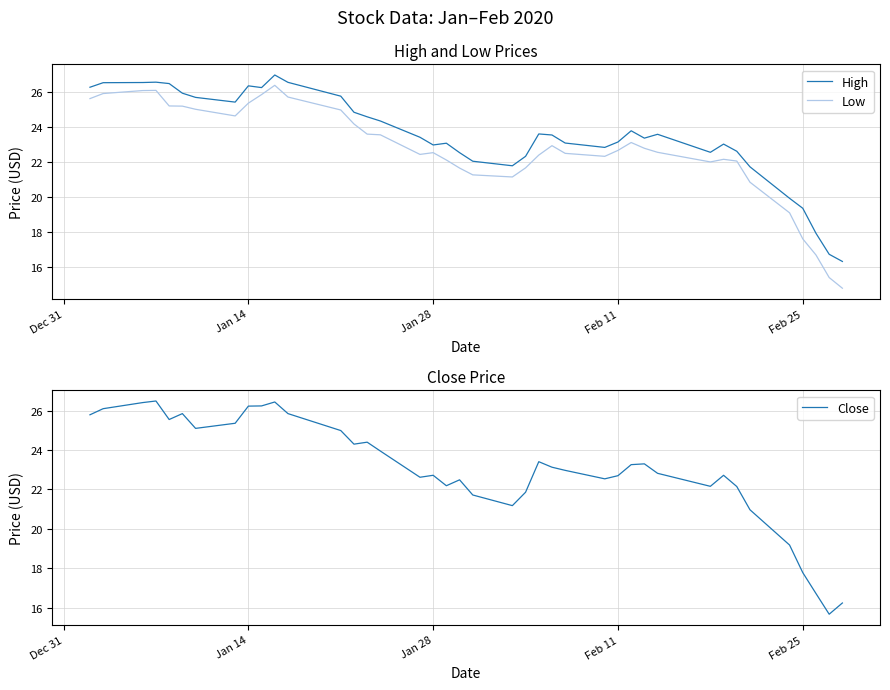

At how many categories does at least one series exceed 25?

13